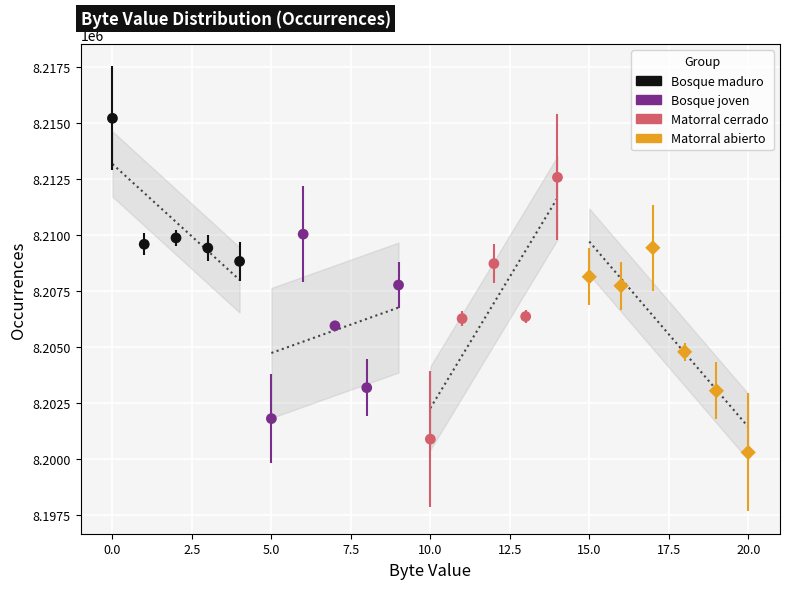

Which series has the largest Y range (max minus min)?

Matorral cerrado